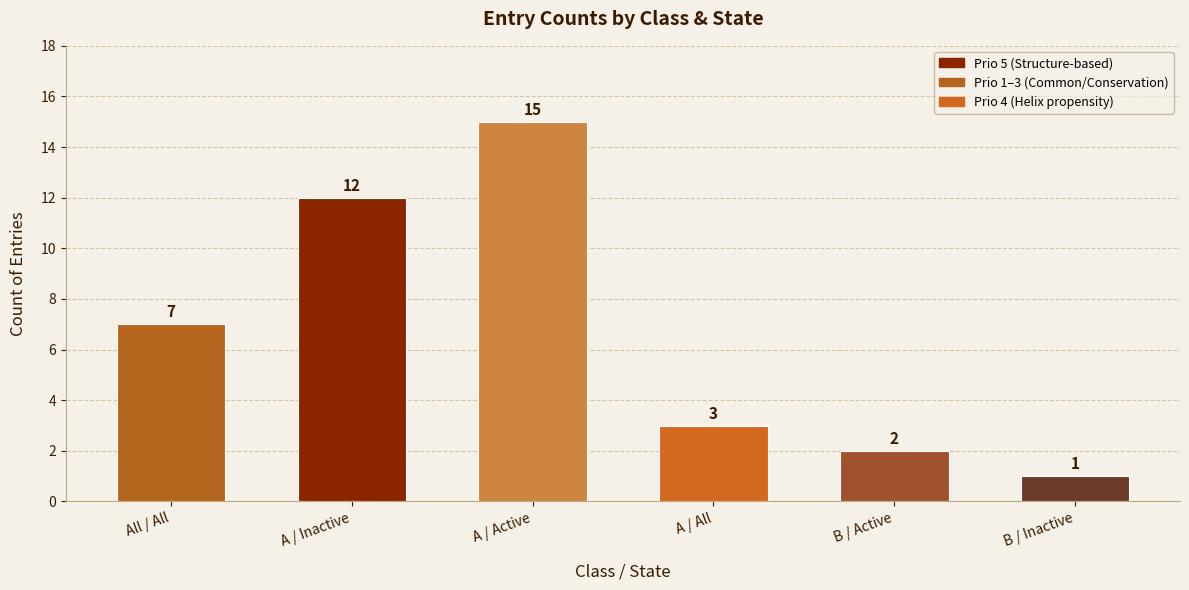

What is the ratio of the value at B / Active to the value at A / All?

0.7